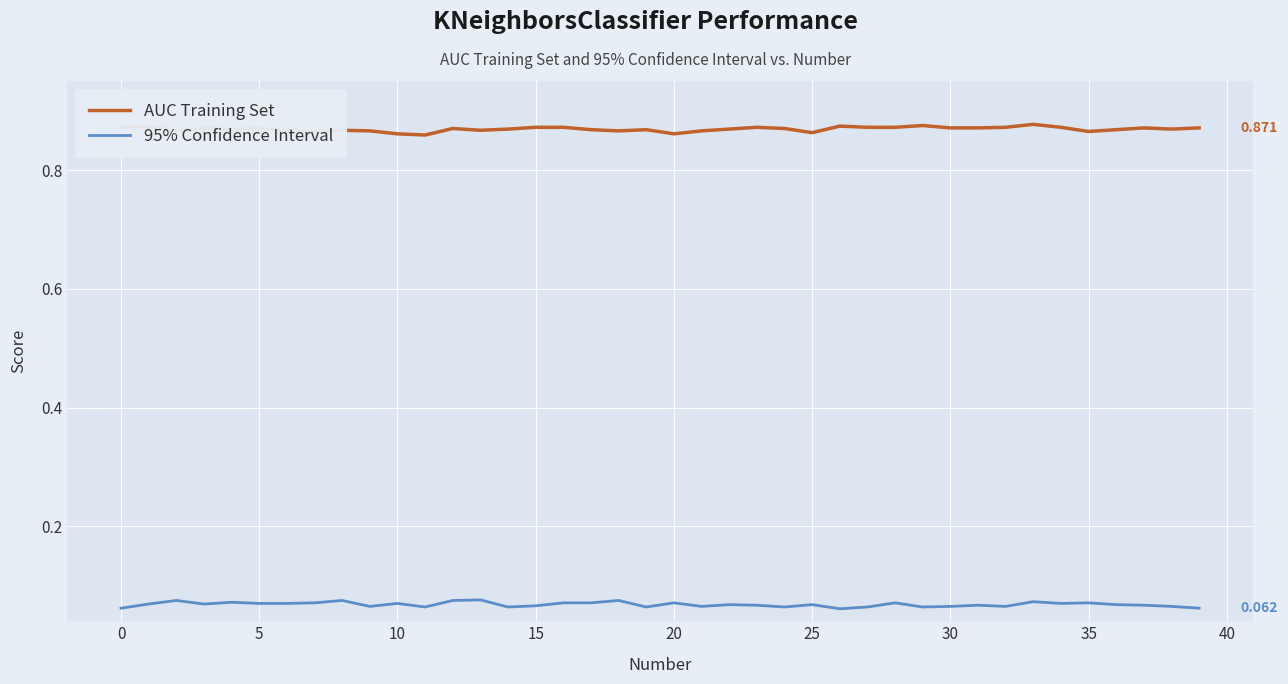

Which series has the largest total across all categories?

AUC Training Set